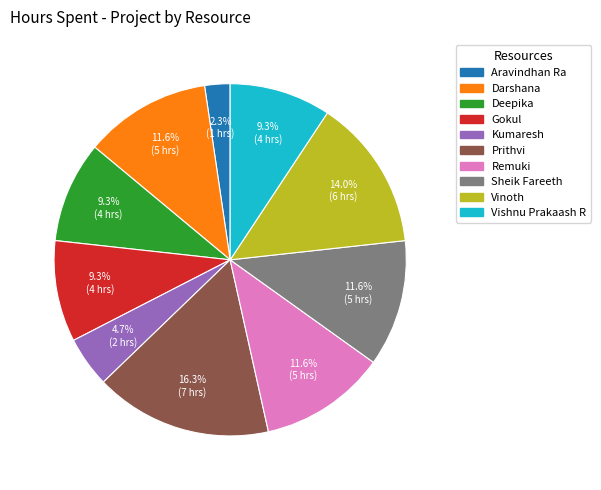

To the nearest percent, what is the average slice percentage?

10%